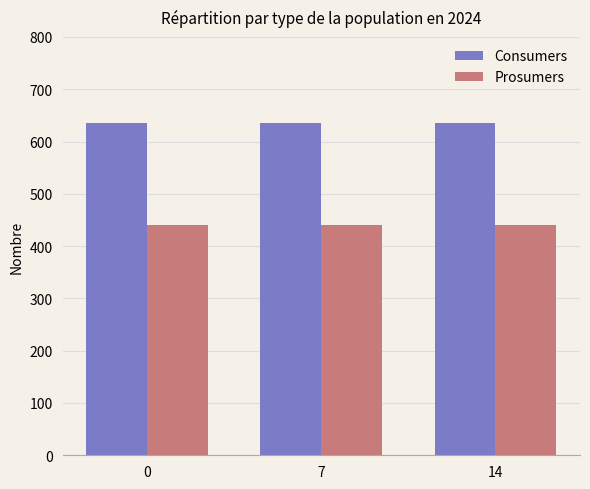

The value of Consumers at 0 is 269. True or false?

False